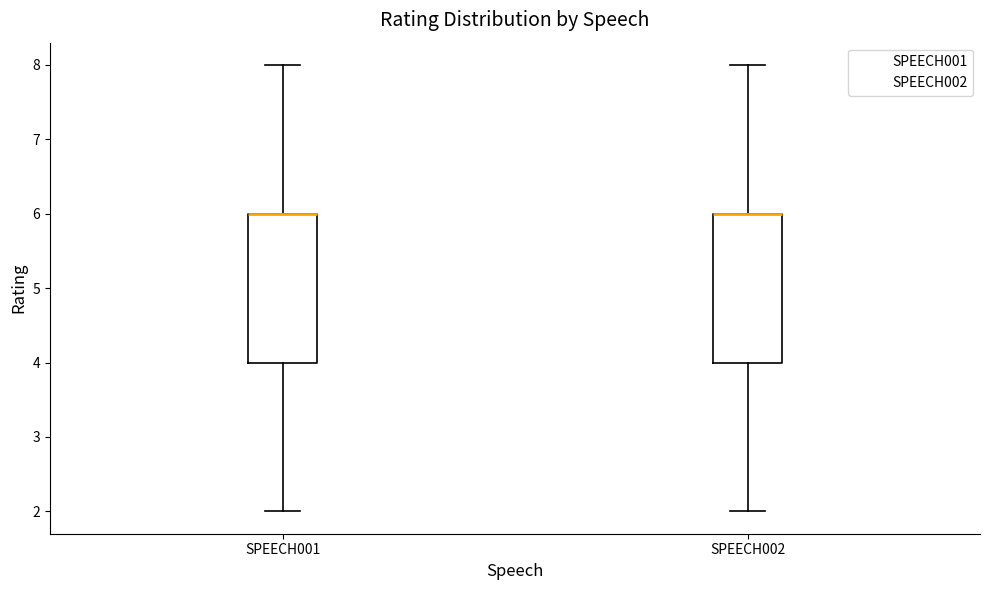

Where does the upper whisker of the box for SPEECH001 end on the y-axis? The values are not printed on the chart, so give them approximately, as read against the axis.

8